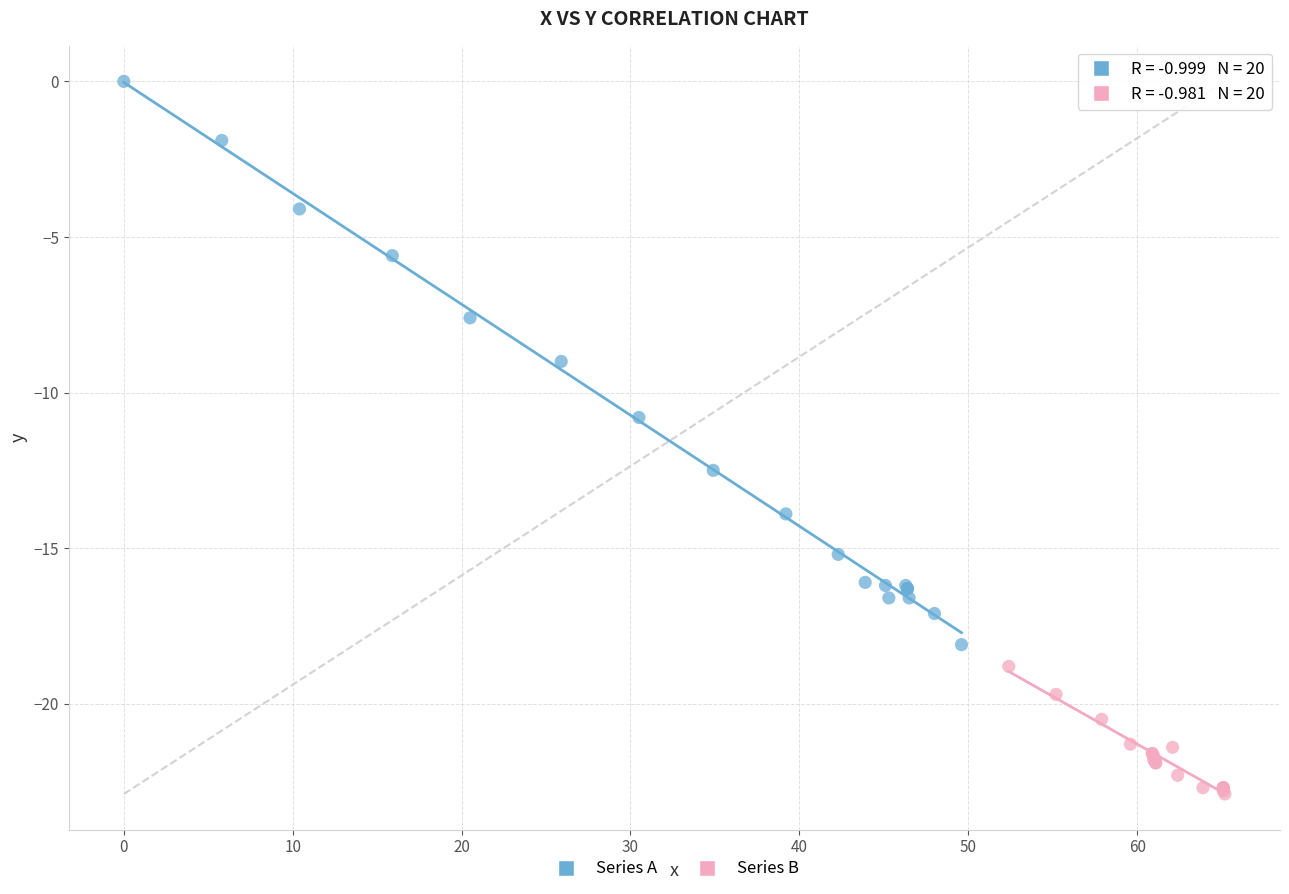

What are all the series names shown in the legend?

Series A, Series B